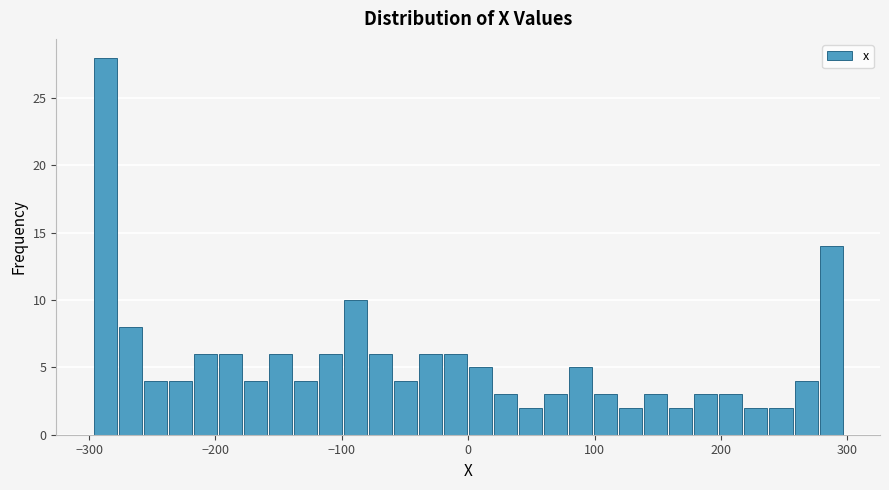

Around what value on the x-axis is the tallest bar? Give the approximate position of its centre, as read against the axis.

-290